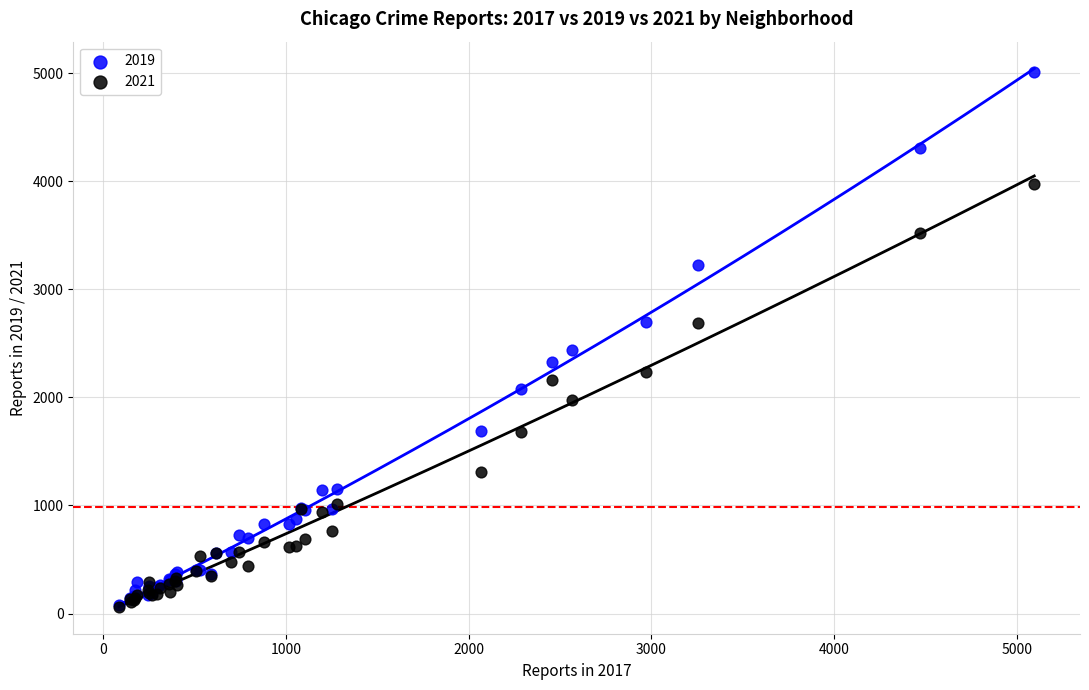

Across all series, what Y value is closest to 2535?

2441